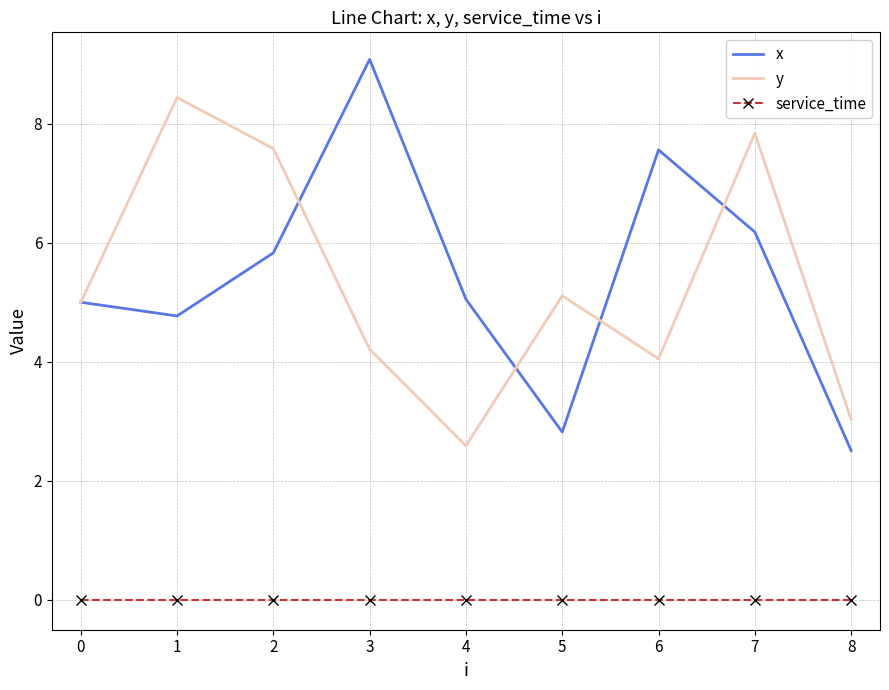

Rank the series by their maximum value, from lowest to highest.

service_time, y, x